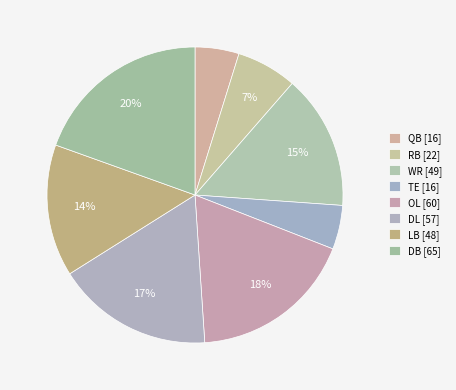

Count the number of slices in the pie.

8